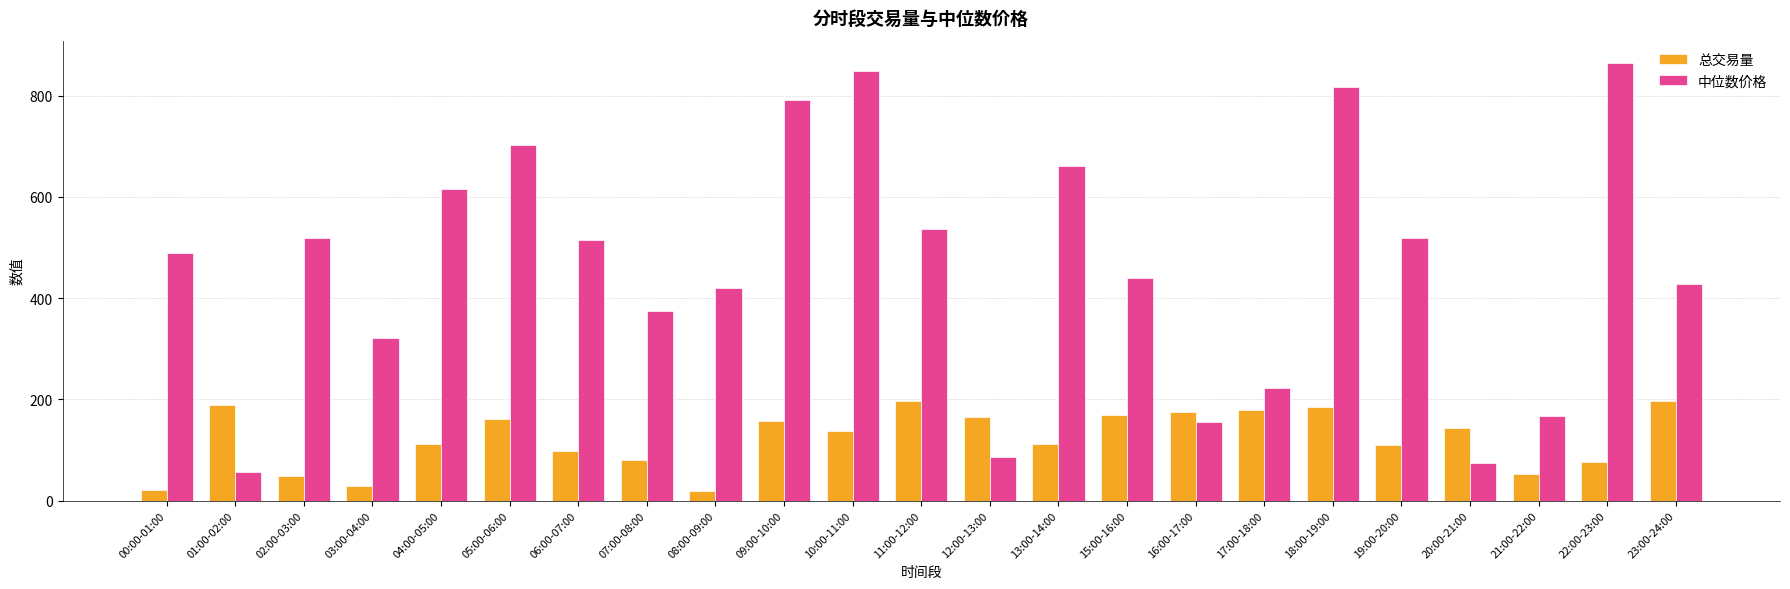

What position from the left is 21:00-22:00?

21